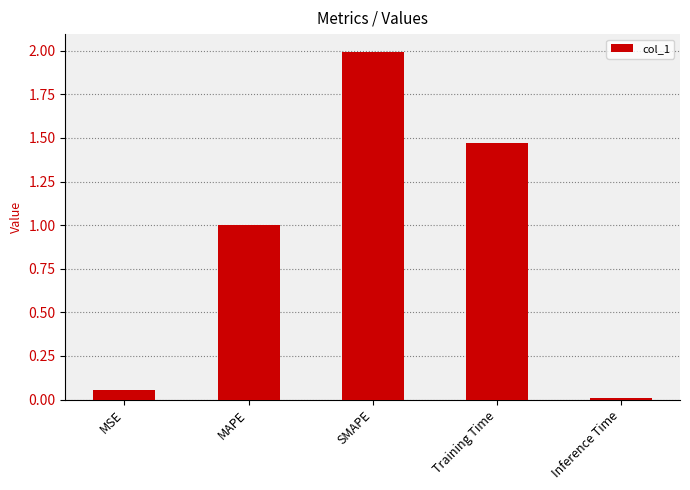

What is the label of the 4th bar from the right?

MAPE